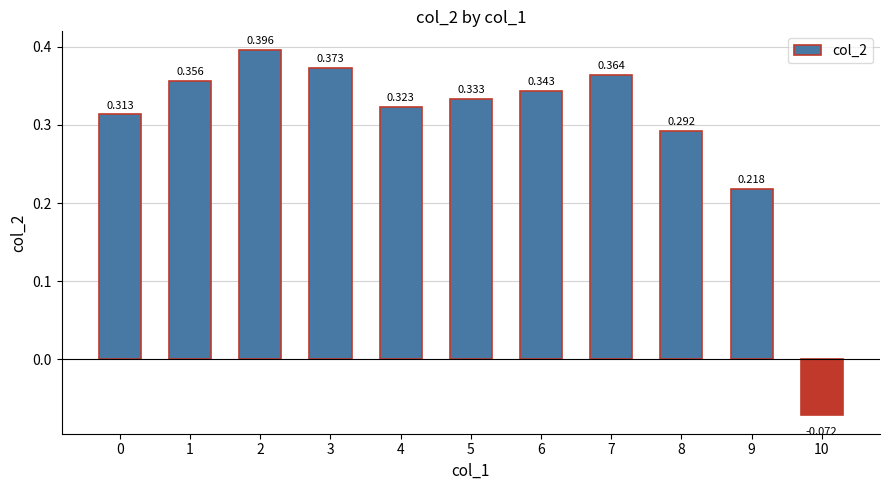

How many data points are above 0?

10